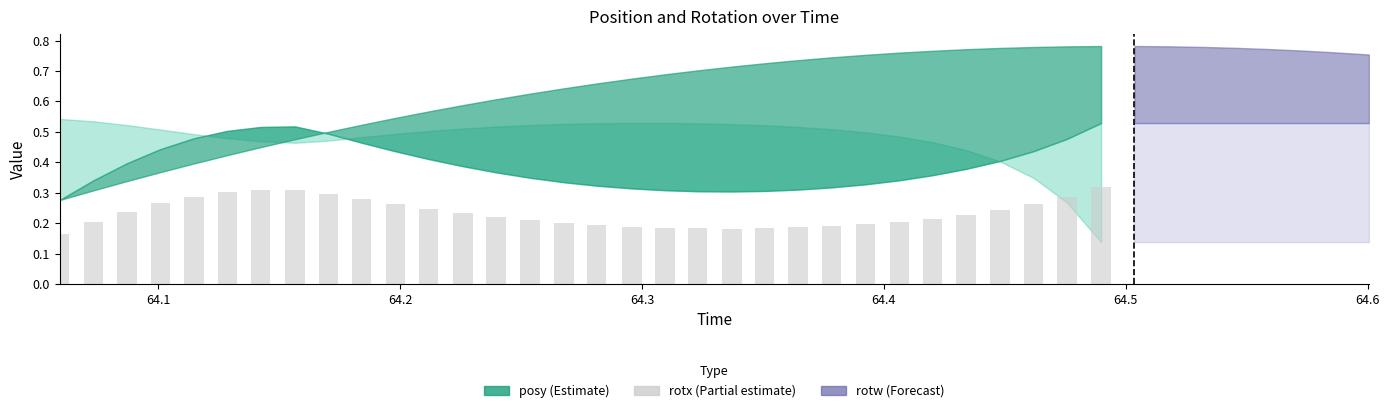

What is the difference between the second highest and second lowest values?

0.1